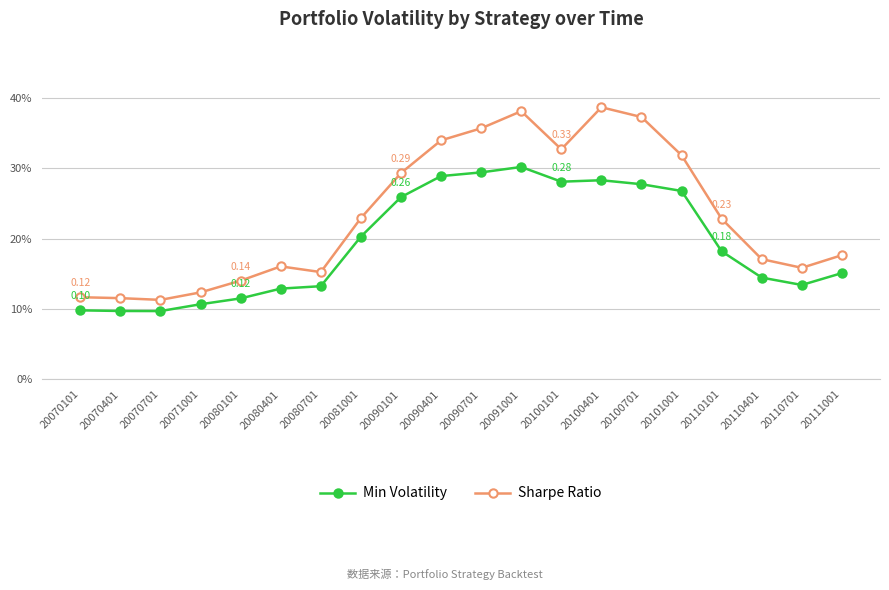

Does the chart have visible grid lines?

Yes